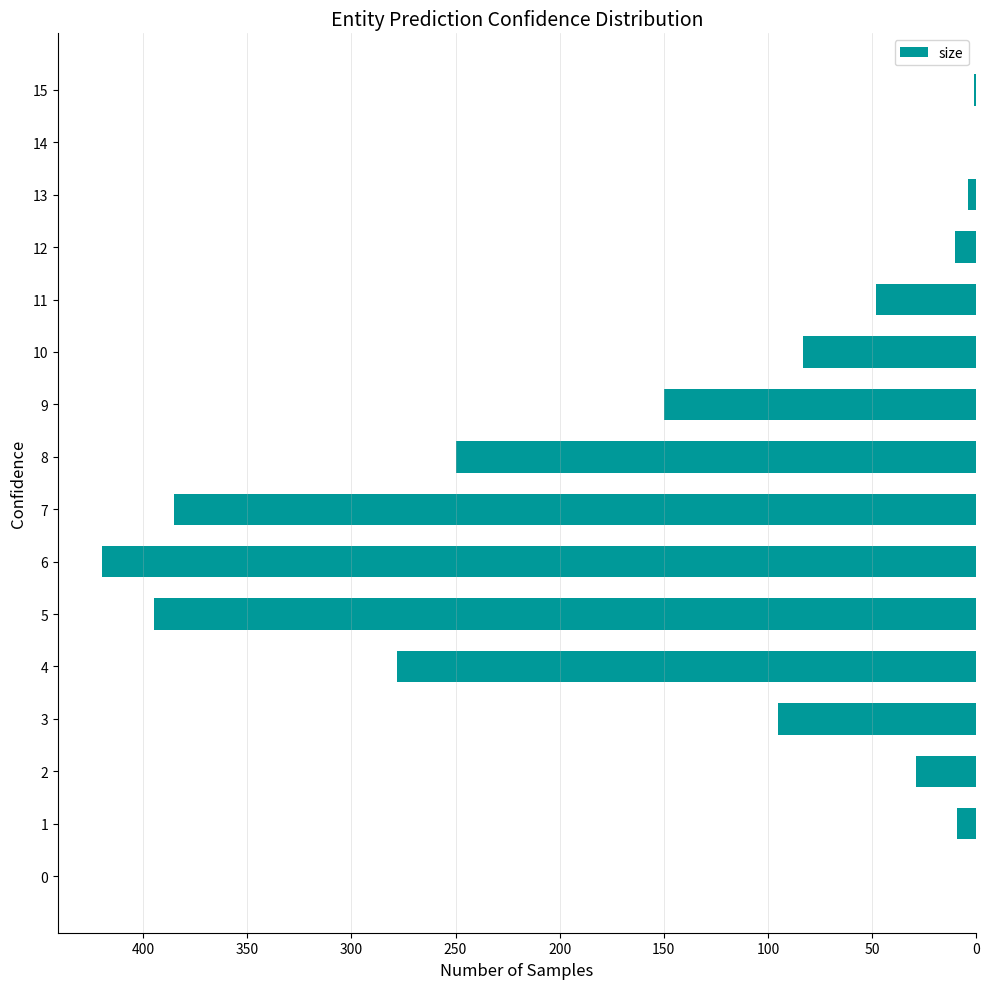

How many distinct data groups are displayed?

1